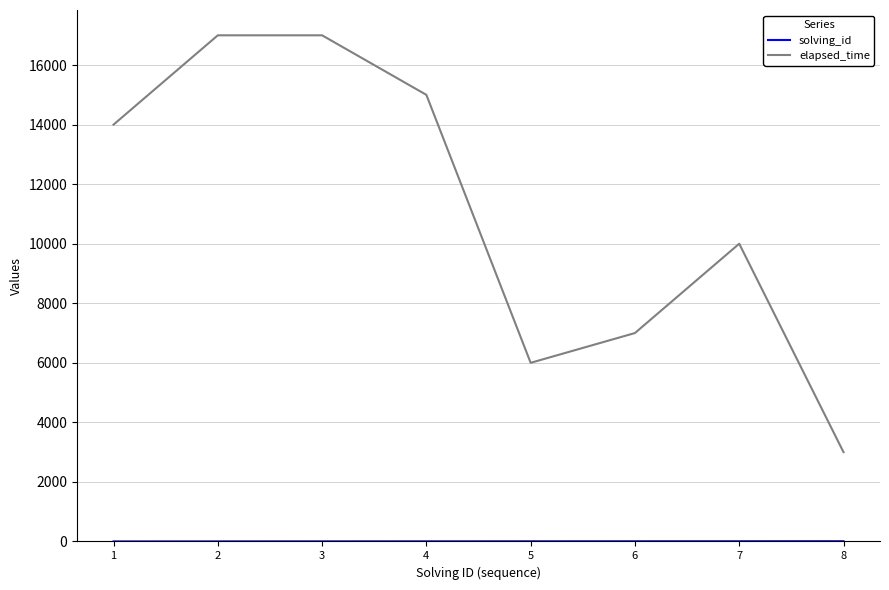

Which series has the largest range (max minus min)?

elapsed_time